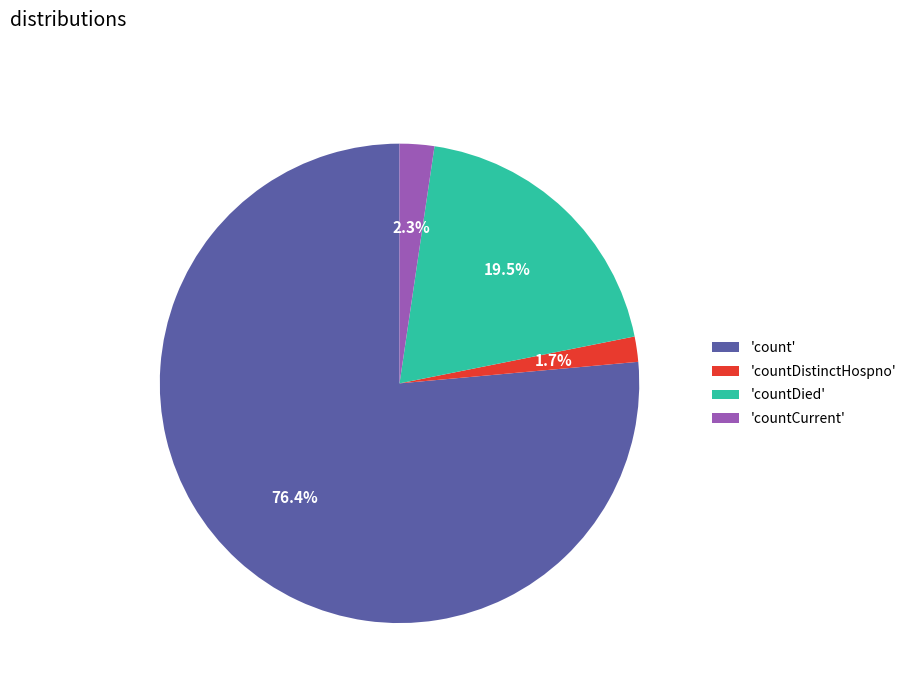

Which slice is the largest?

'count'